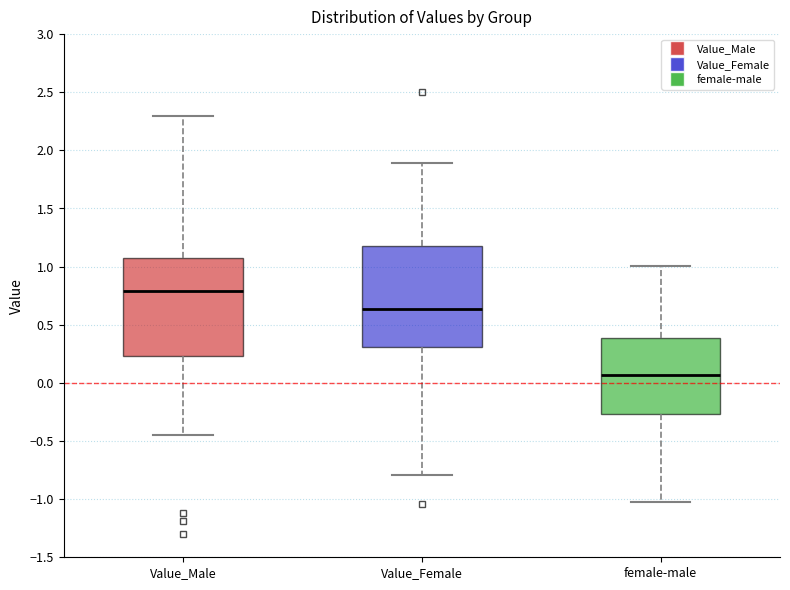

Which box's median line is the highest?

Value_Male